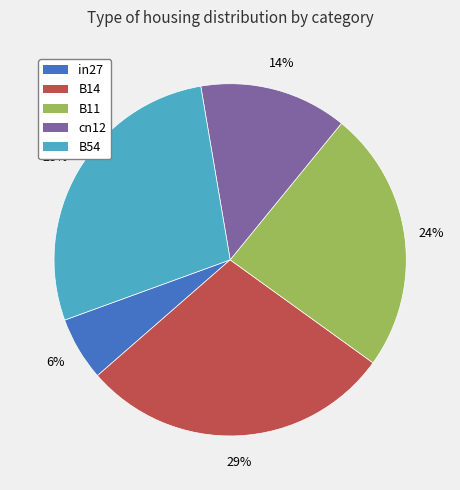

How many slices are in this pie chart?

5